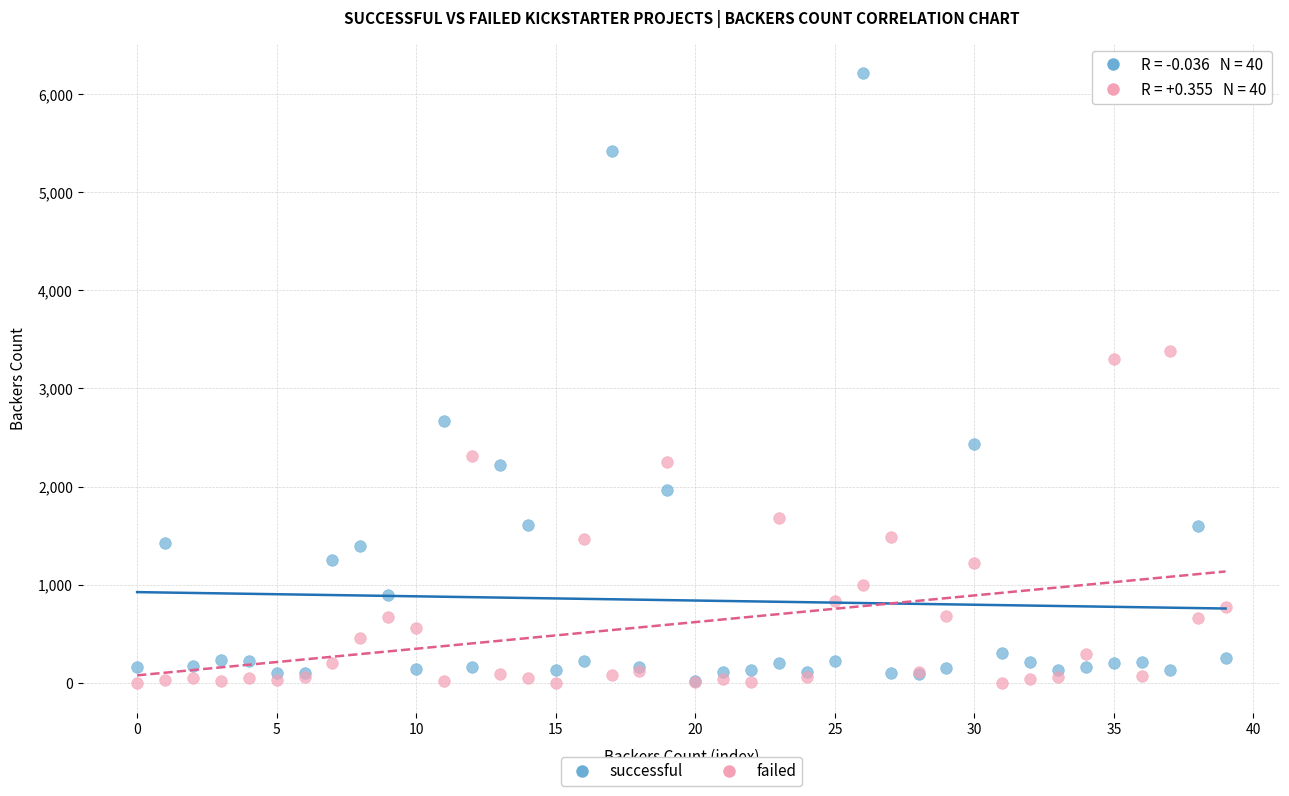

In the successful series, what Y value is closest to 3114?

2673